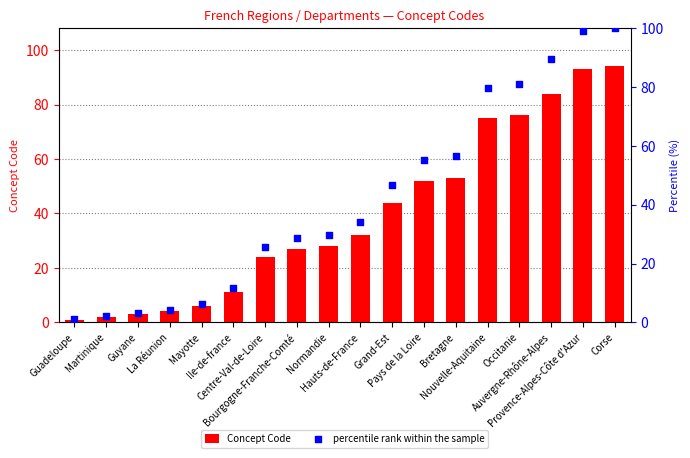

What is the total value across all series at Nouvelle-Aquitaine?

154.8